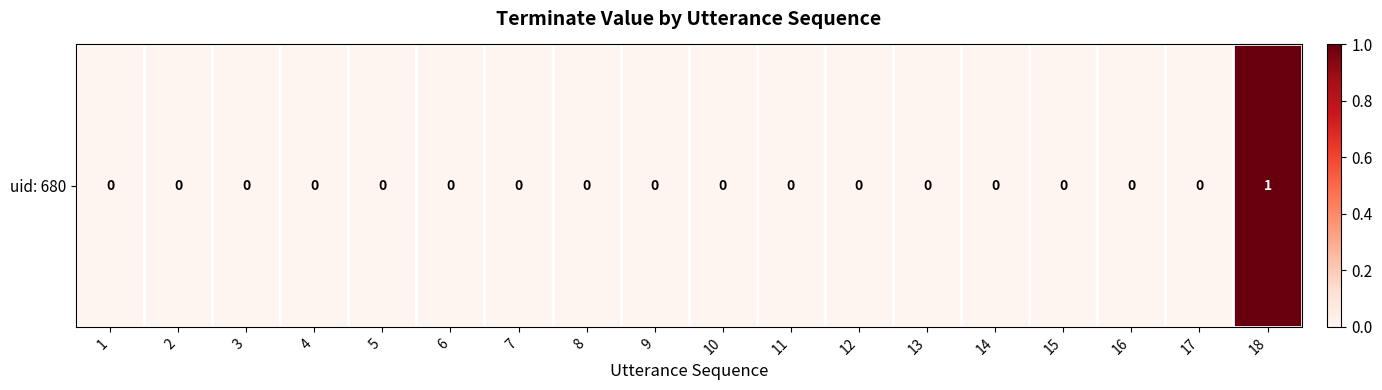

What is the maximum value shown in the chart?

1